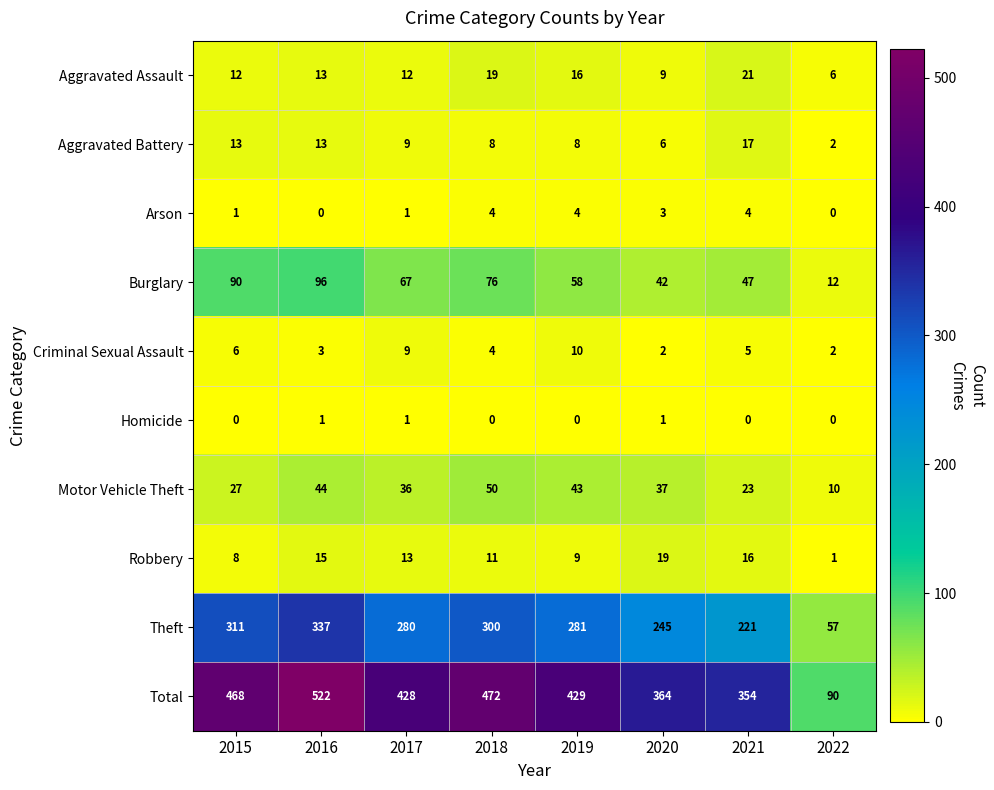

At which label is Aggravated Assault closest to 13?

2016